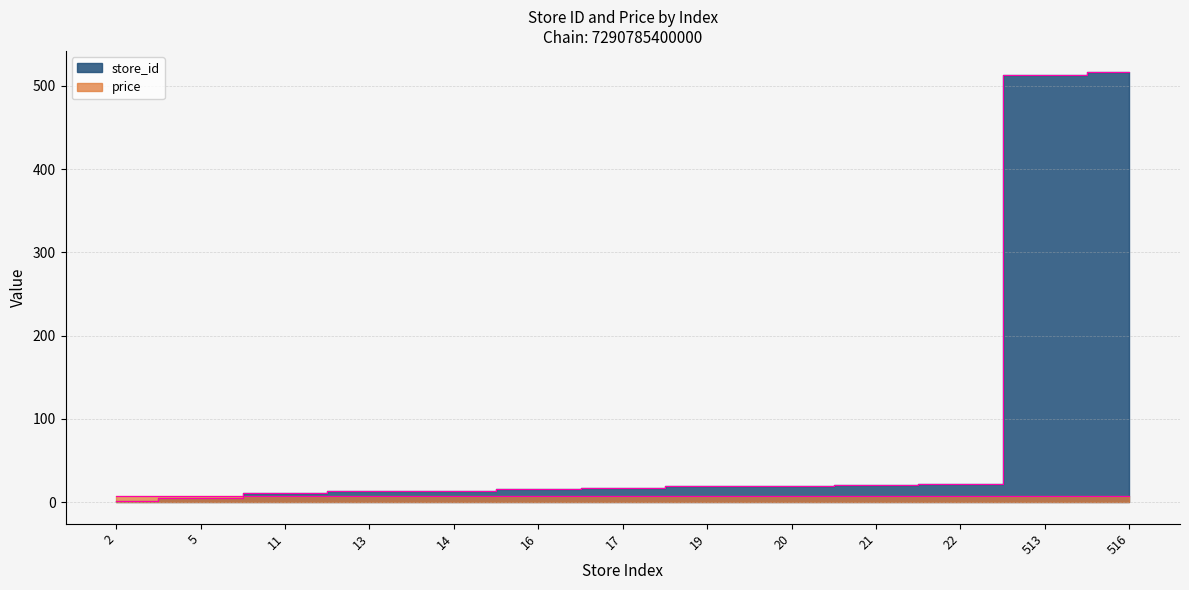

What is the change in value from 14 to 516?

+502